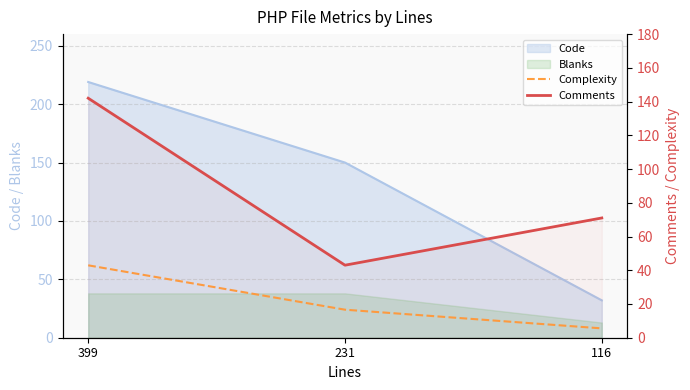

The value of Comments at 231 is 19. True or false?

False